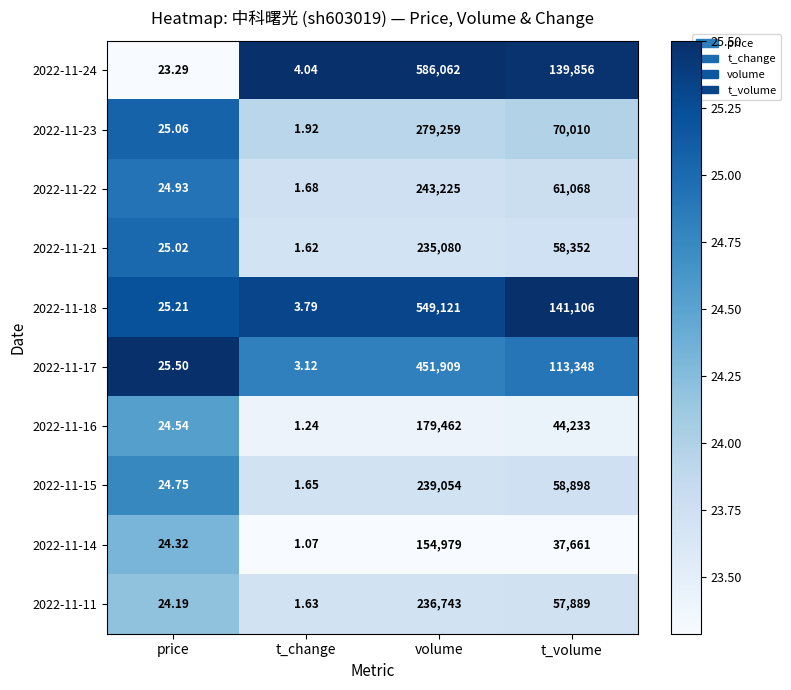

Which series changed the most between price and t_volume?

2022-11-18